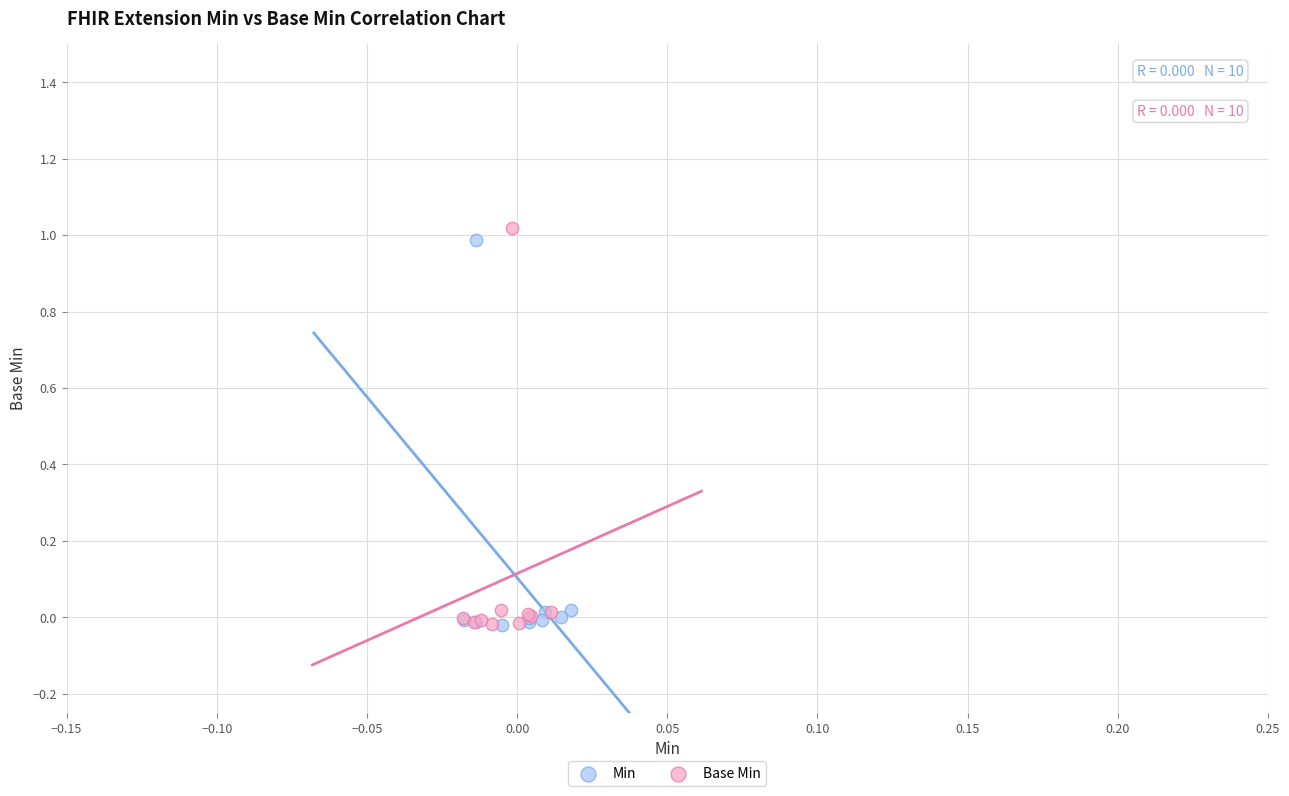

Which series has the largest Y range (max minus min)?

Base Min